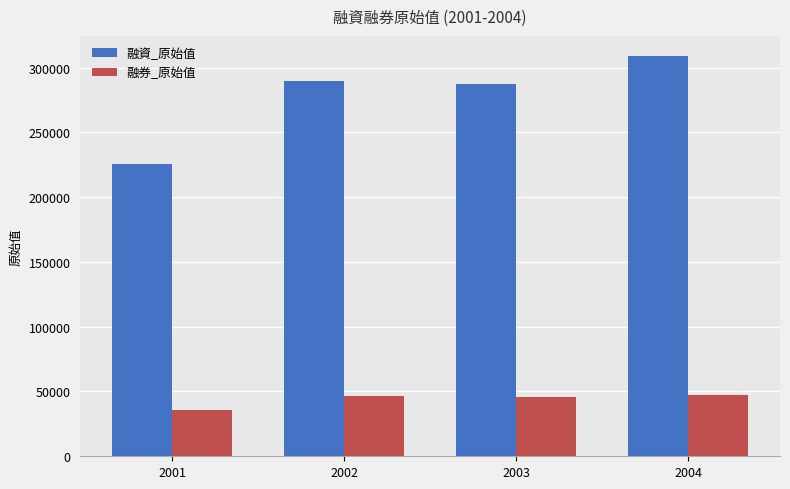

Does the chart contain stacked bars?

No